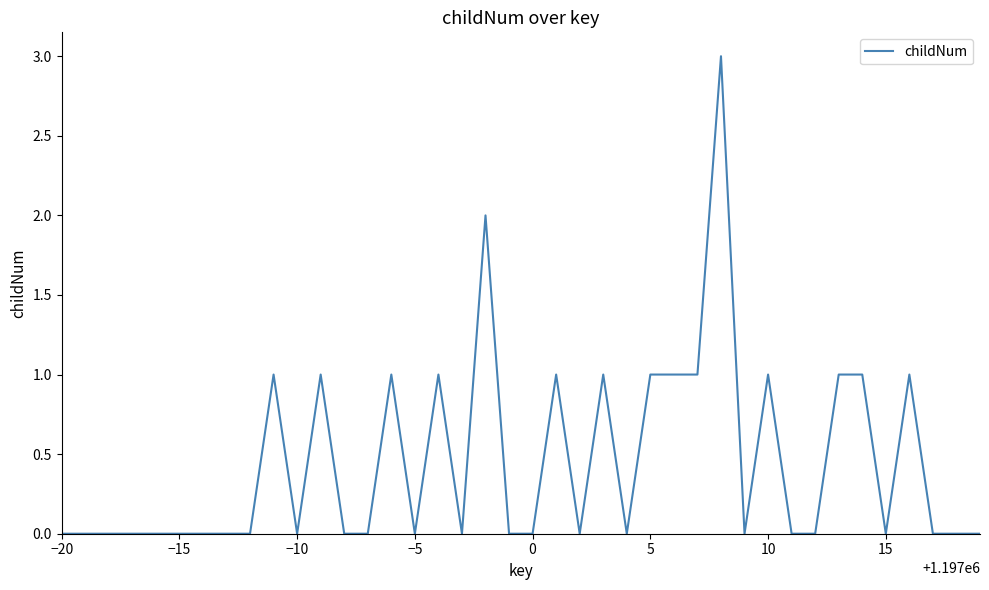

What is the greatest value displayed?

3